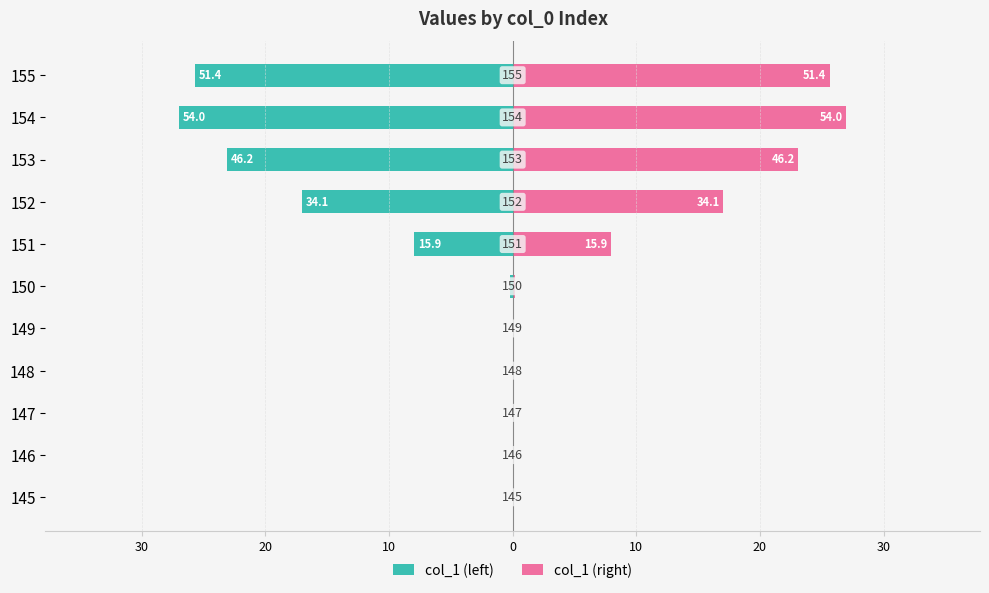

List the series in order of their peak value, lowest first.

col_1 (left), col_1 (right)